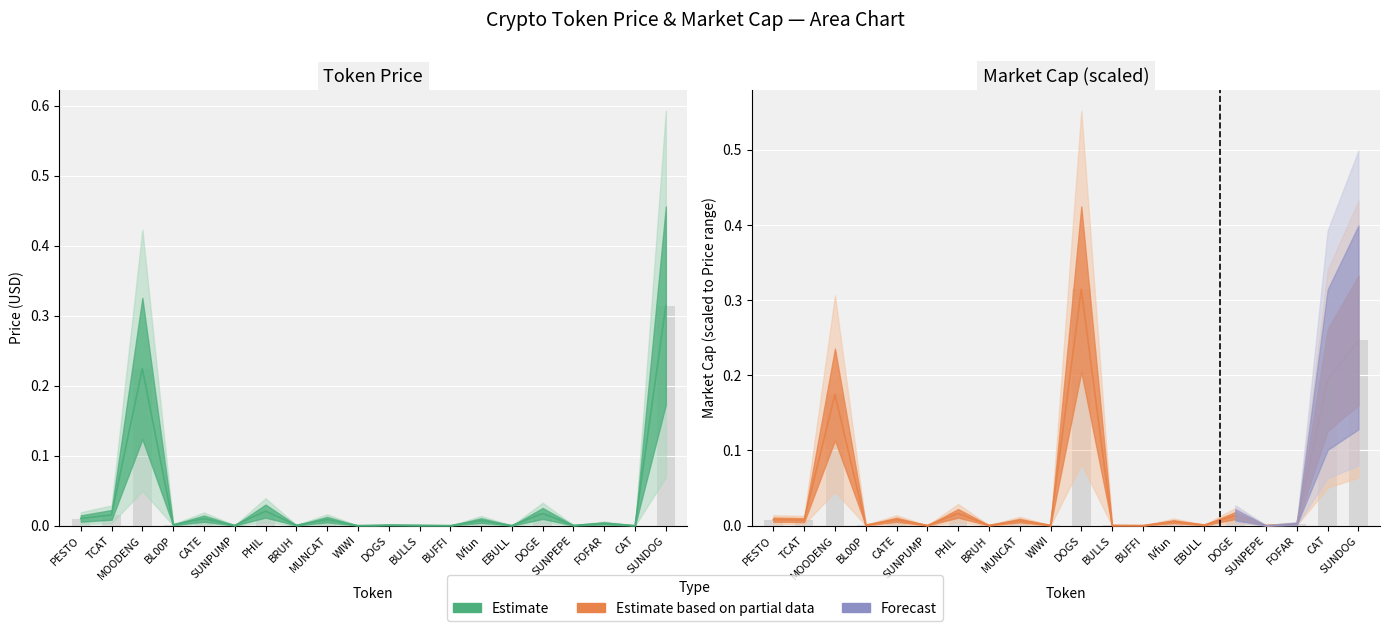

Reading right to left, list all the values displayed in this chart.

price: 0.3	0.0	0.0	0.0	0.0	0.0	0.0	0.0	0.0	0.0	0.0	0.0	0.0	0.0	0.0	0.0	0.0	0.2	0.0	0.0
market_cap: 0.2	0.2	0.0	0.0	0.0	0.0	0.0	0.0	0.0	0.3	0.0	0.0	0.0	0.0	0.0	0.0	0.0	0.2	0.0	0.0